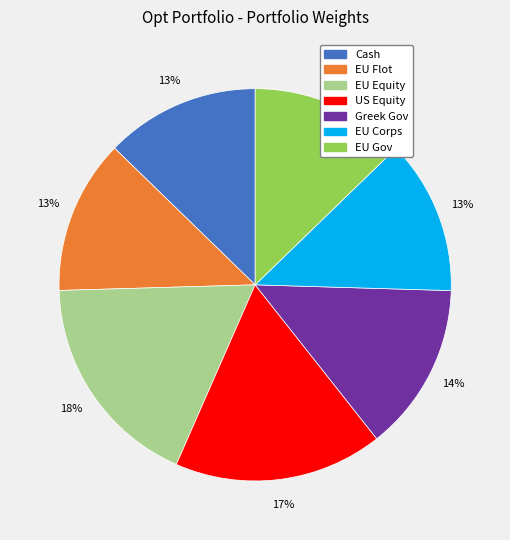

Does EU Gov represent more than half of the total?

No